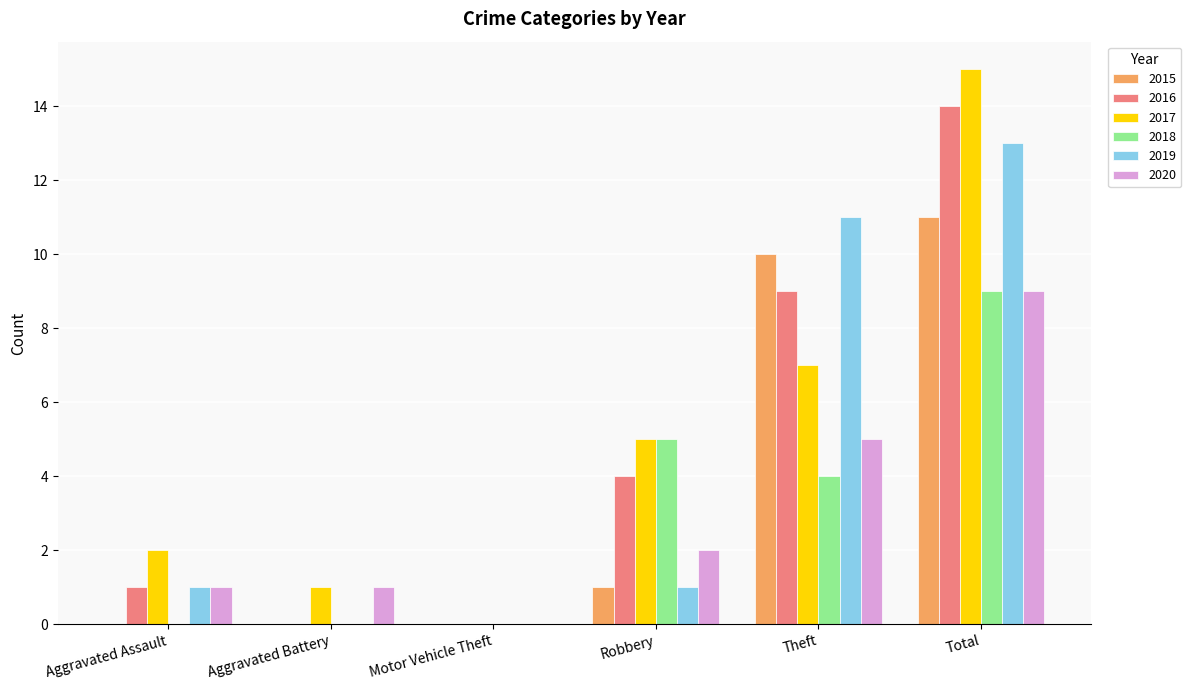

How many series are shown in this chart?

6